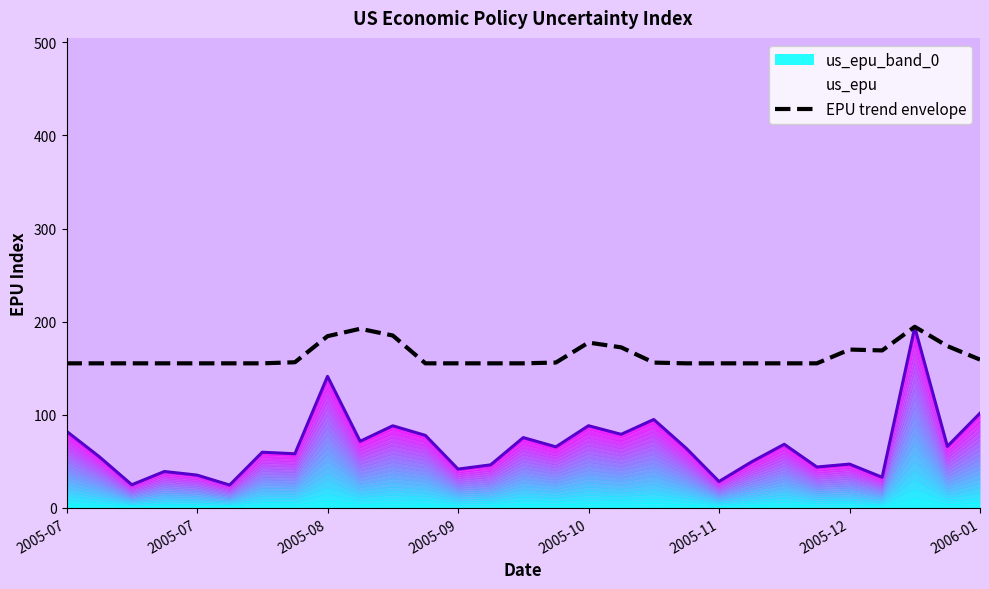

How many lines are shown in the chart?

1